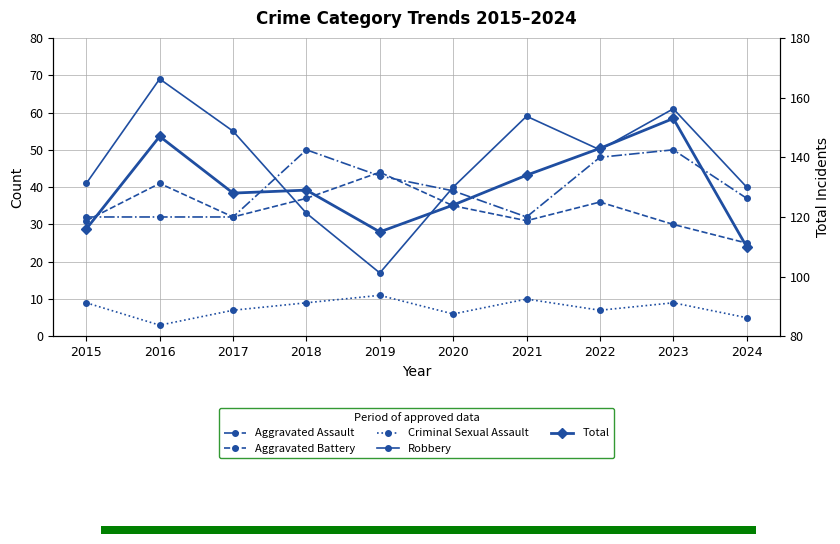

How many data points in Robbery are less than 50?

5